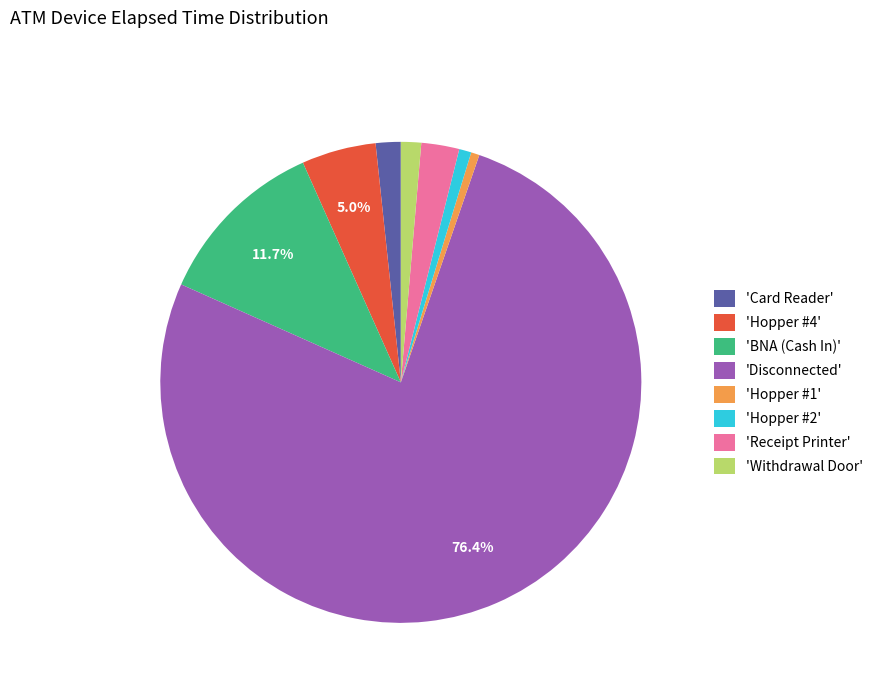

What is the largest slice in the pie chart?

'Disconnected'